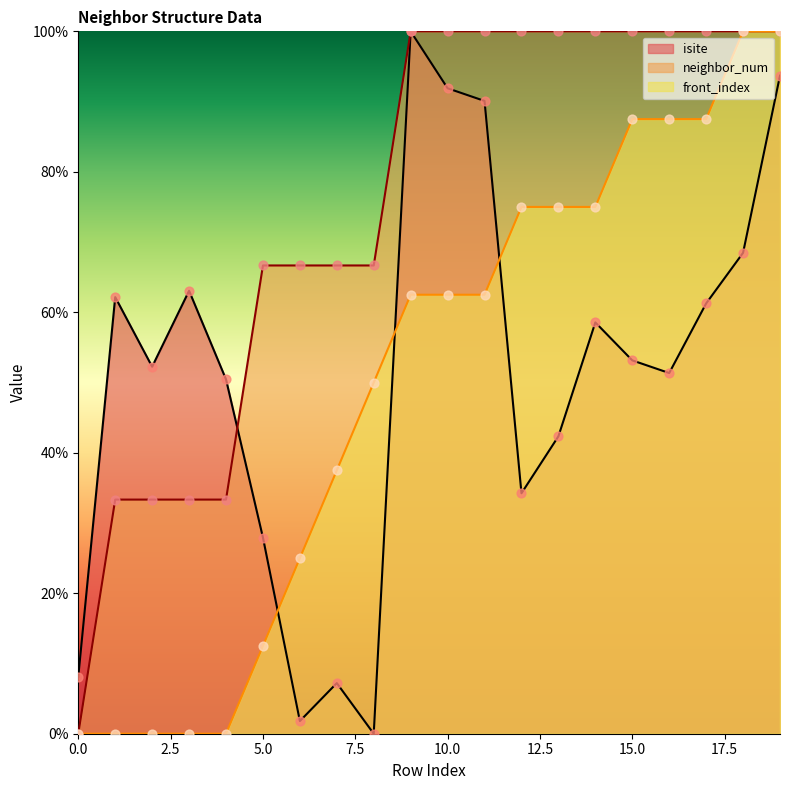

Which series contains the lowest Y value?

isite